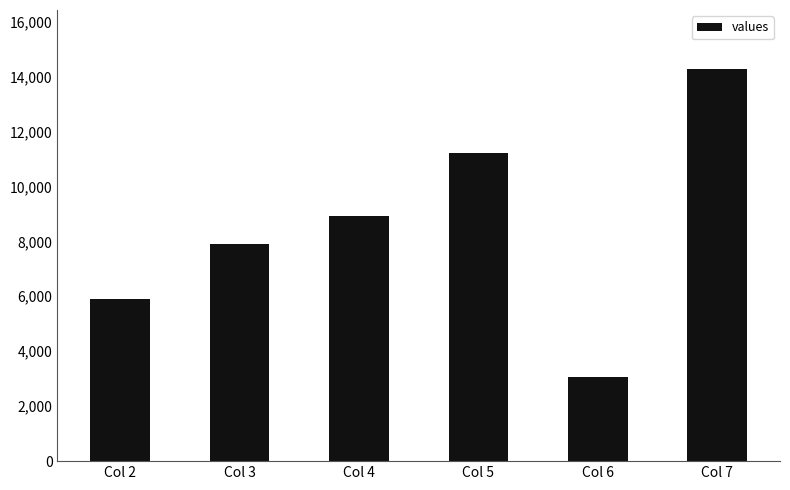

Which category has the lowest value across all series?

Col 6